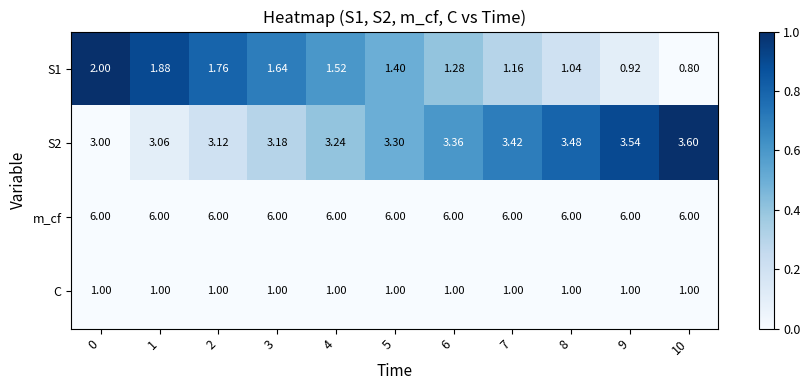

Which series has the widest spread of values?

S1